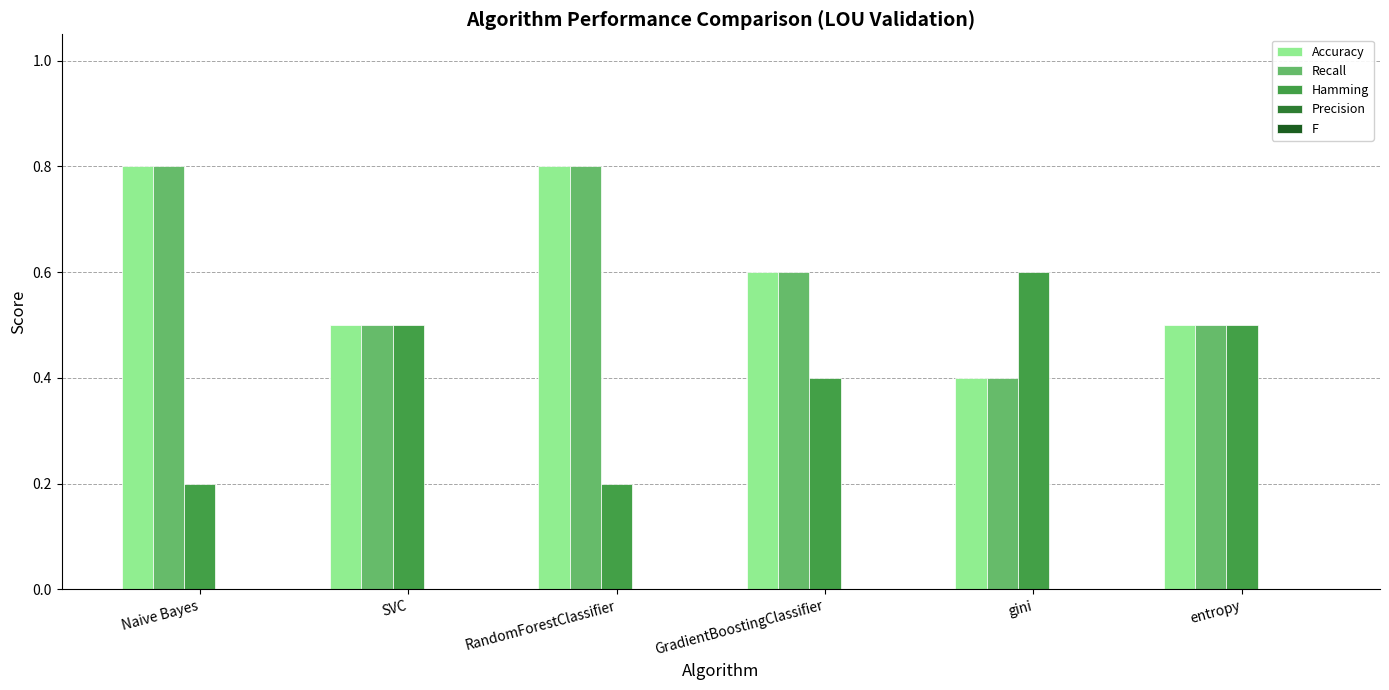

True or false: Hamming has a value of 0.6 at gini.

True